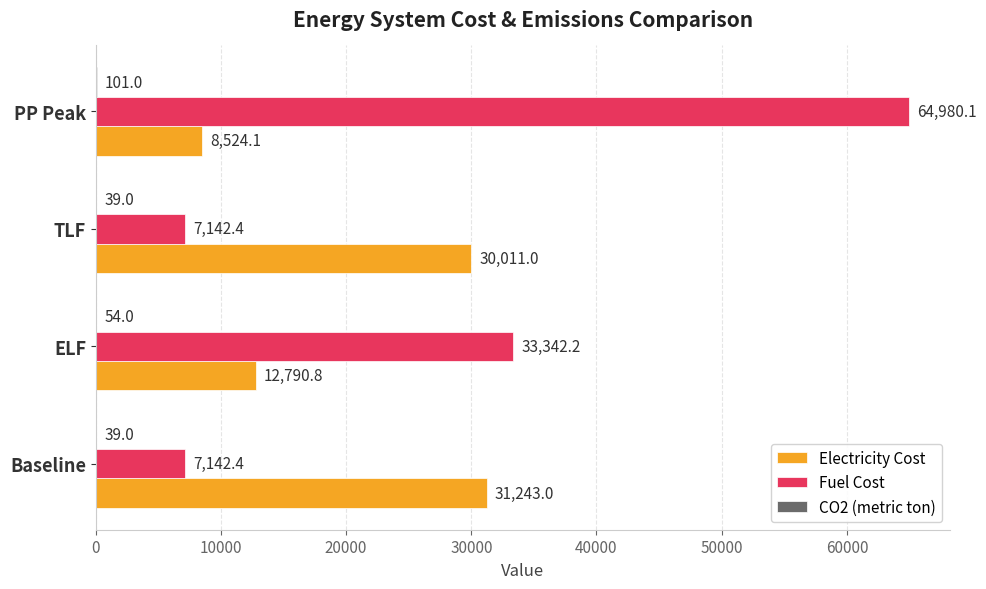

Which series changed the most between TLF and PP Peak?

Fuel Cost